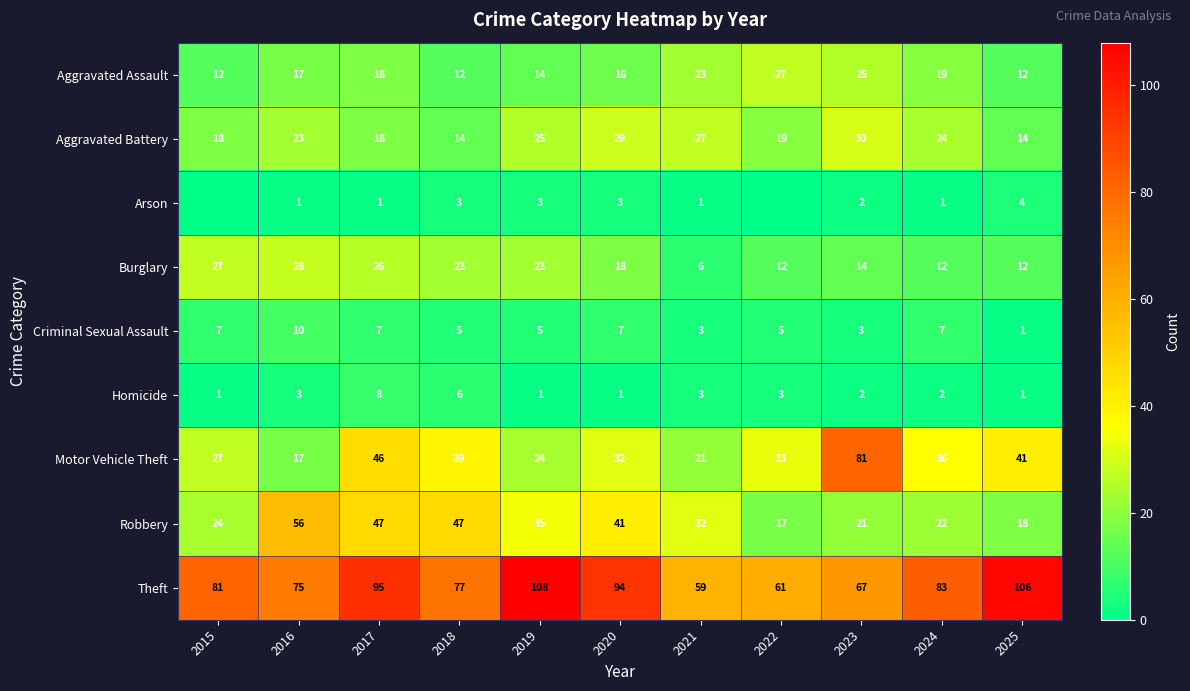

Between 2021 and 2024, which is larger?

2021